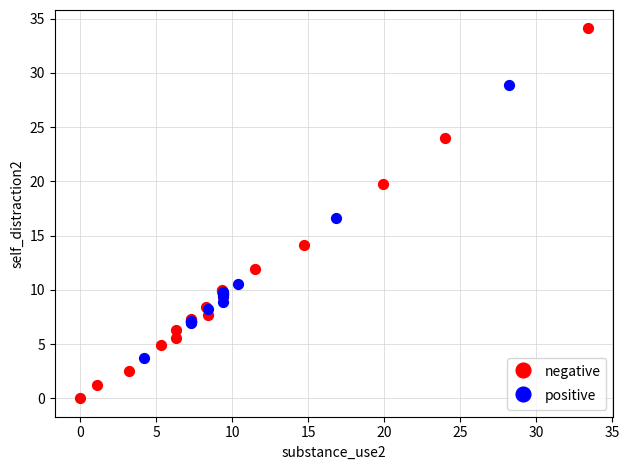

Which series contains the lowest Y value?

negative